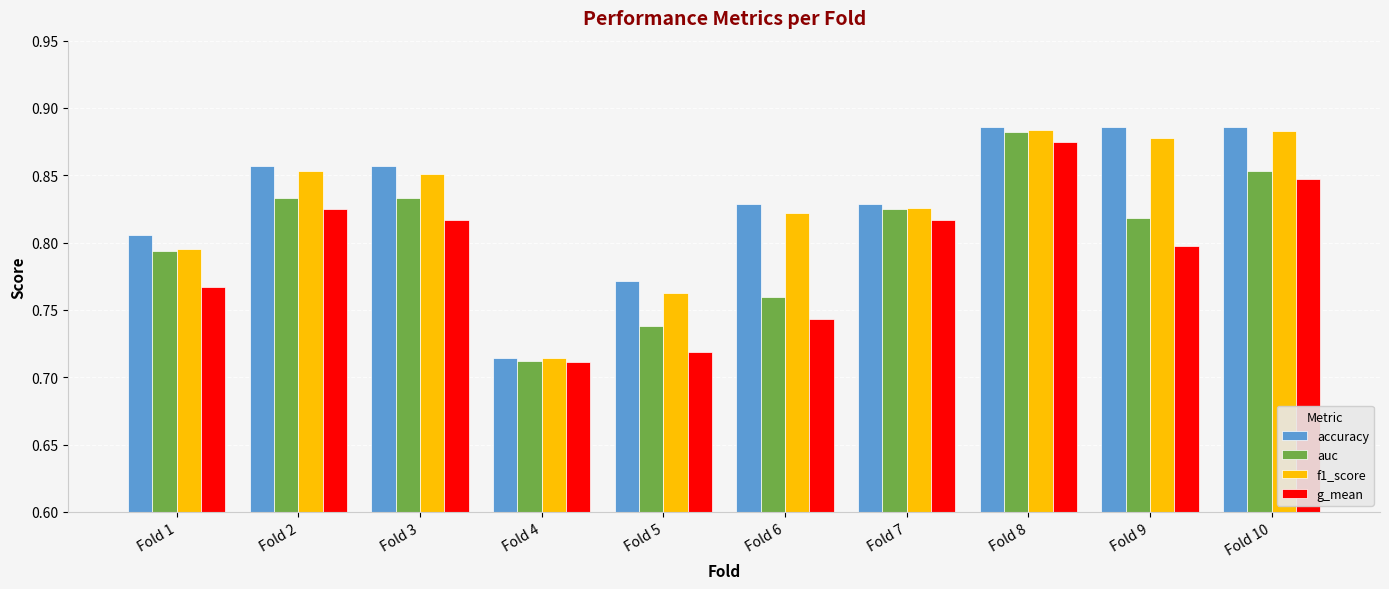

What is the sum of all accuracy values?

8.3